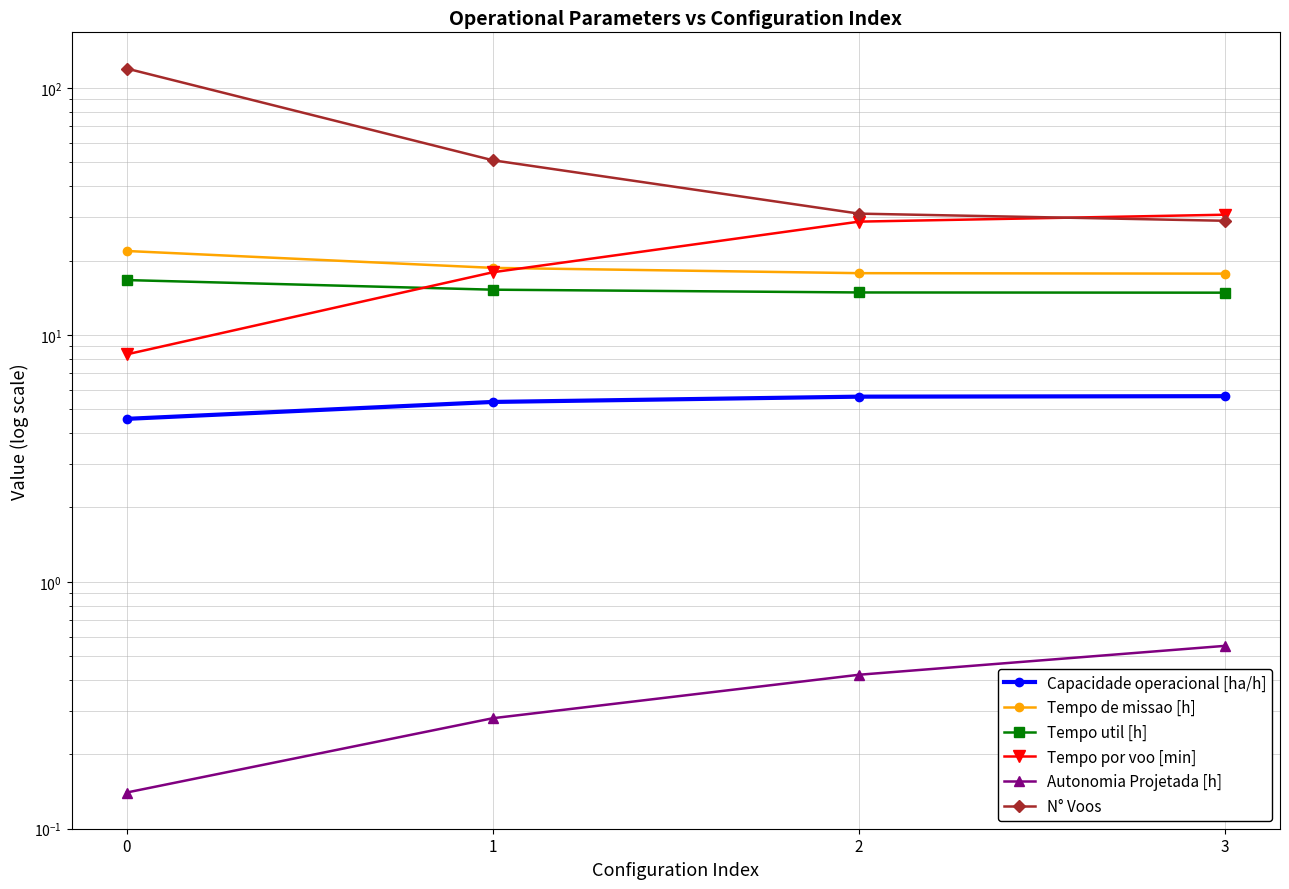

Between 2 and 1, which is larger?

2